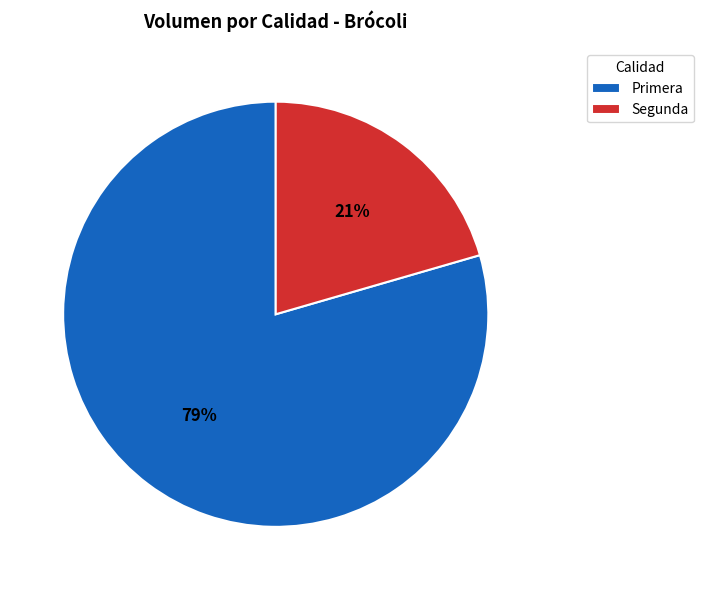

Approximately how many times larger is the value at Segunda compared to Primera?

0.3